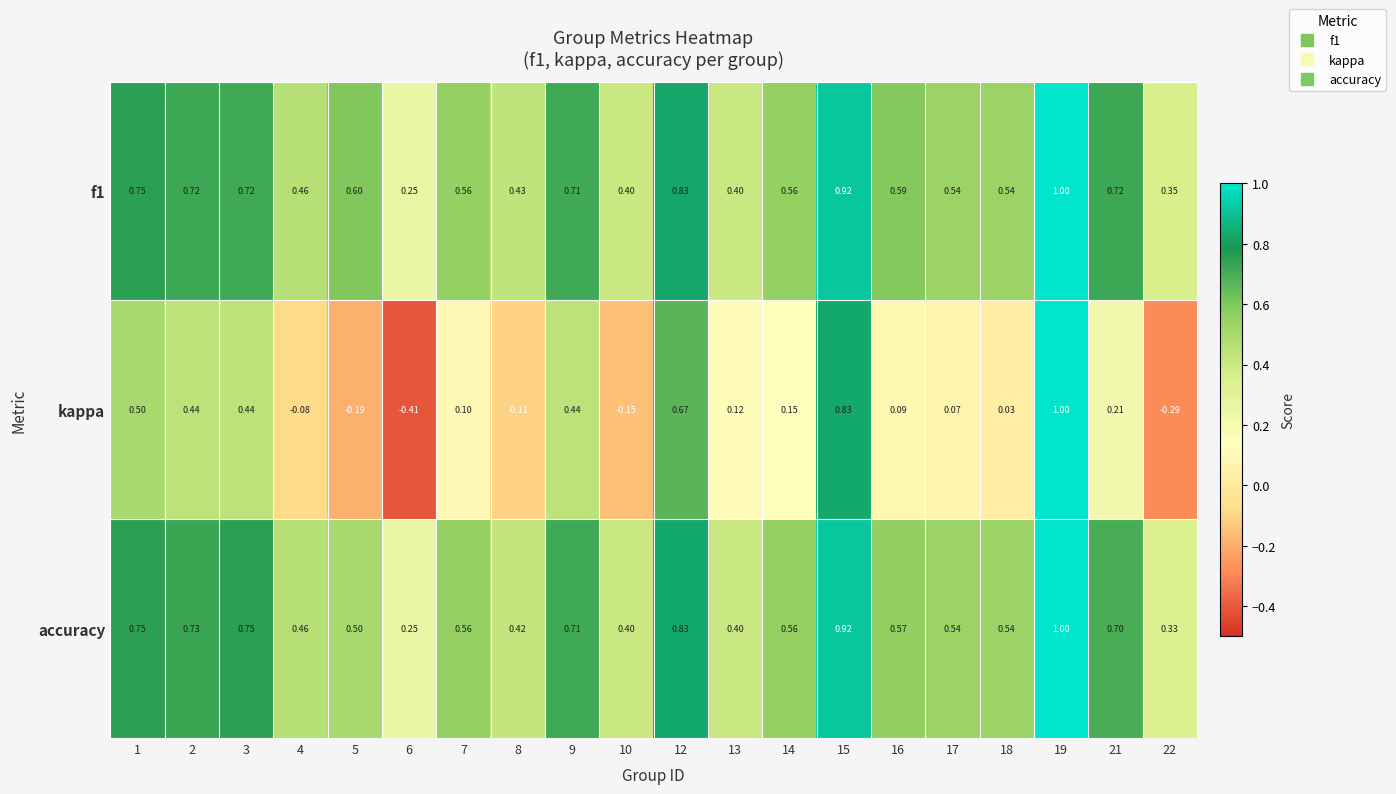

Which series has the widest spread of values?

kappa